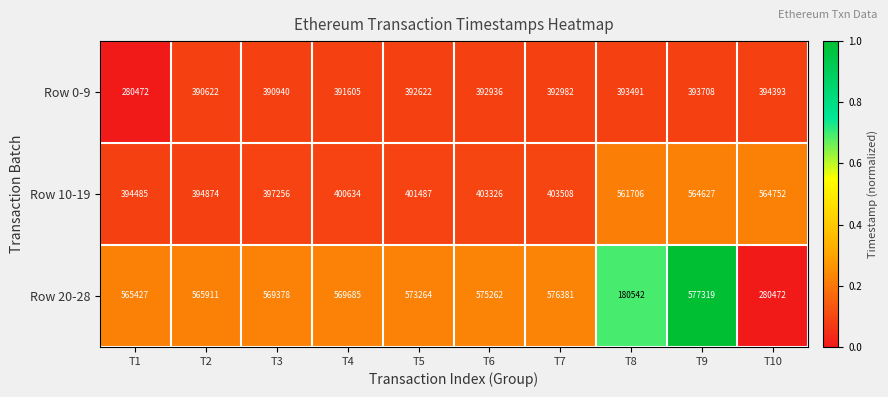

At which category is the sum across all series the highest?

T9